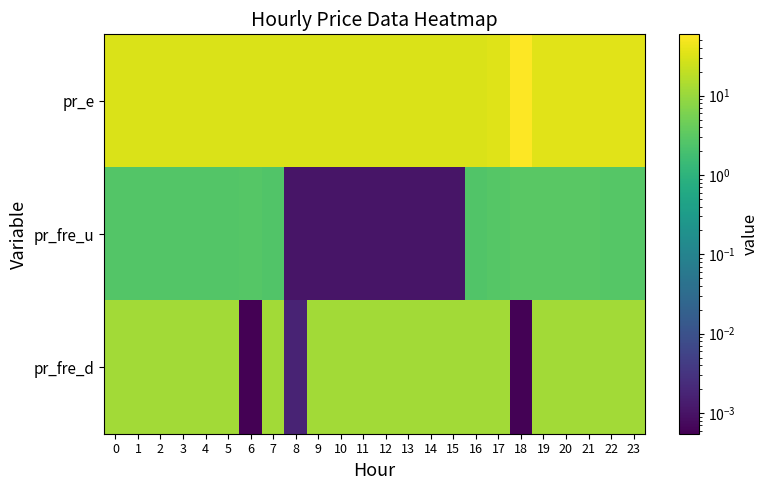

What is the difference between the highest and lowest values at 23?

32.0